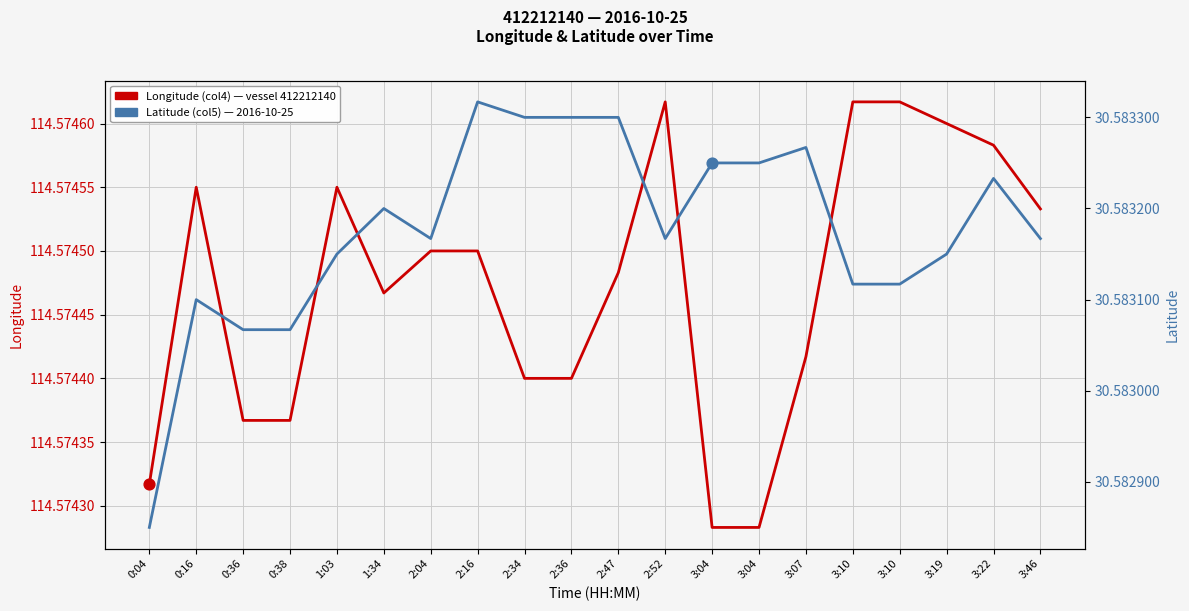

At how many categories does at least one series exceed 82?

20